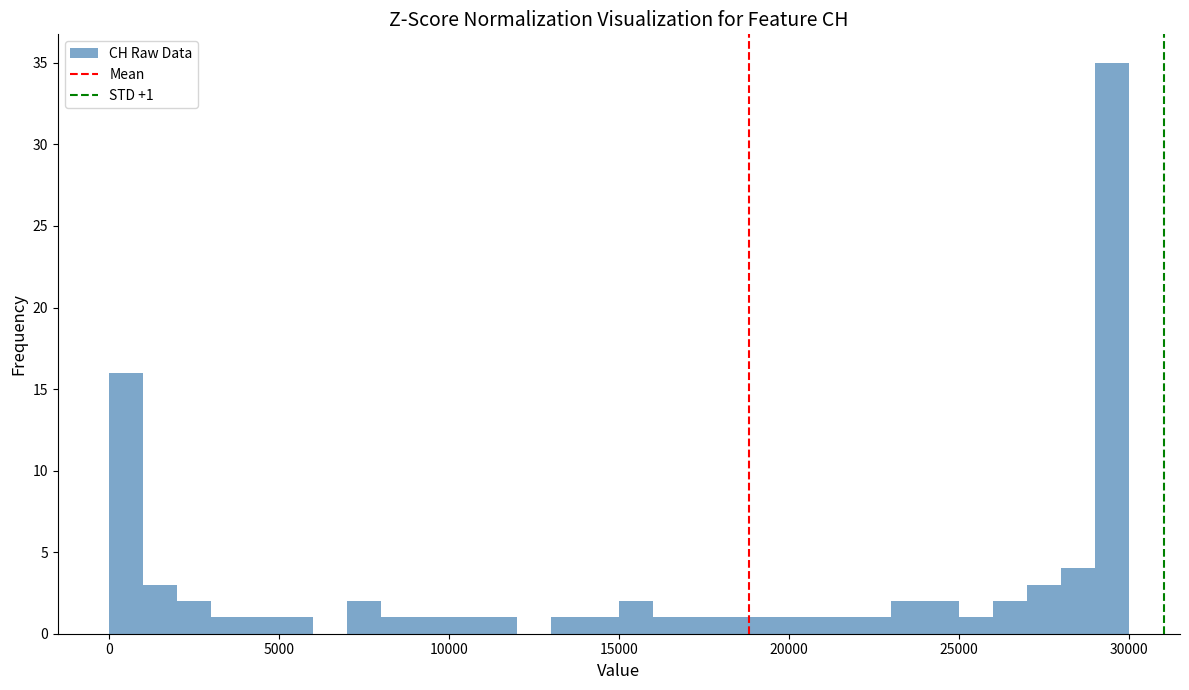

Read against the x-axis, roughly where is the centre of the tallest bar?

29500